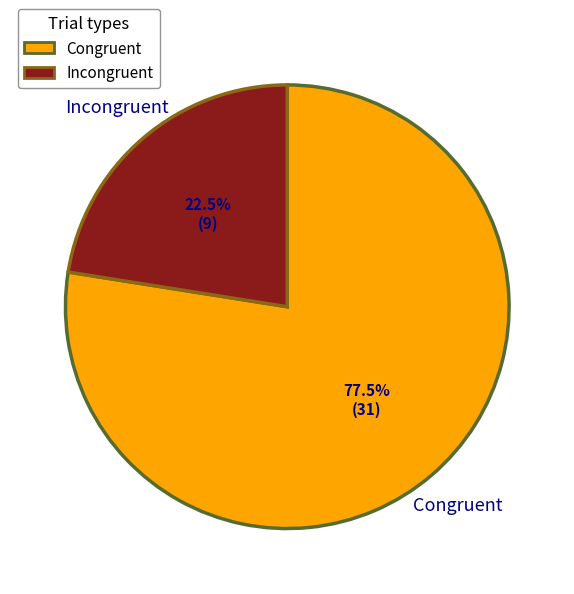

Which category has the biggest portion of the pie?

Congruent